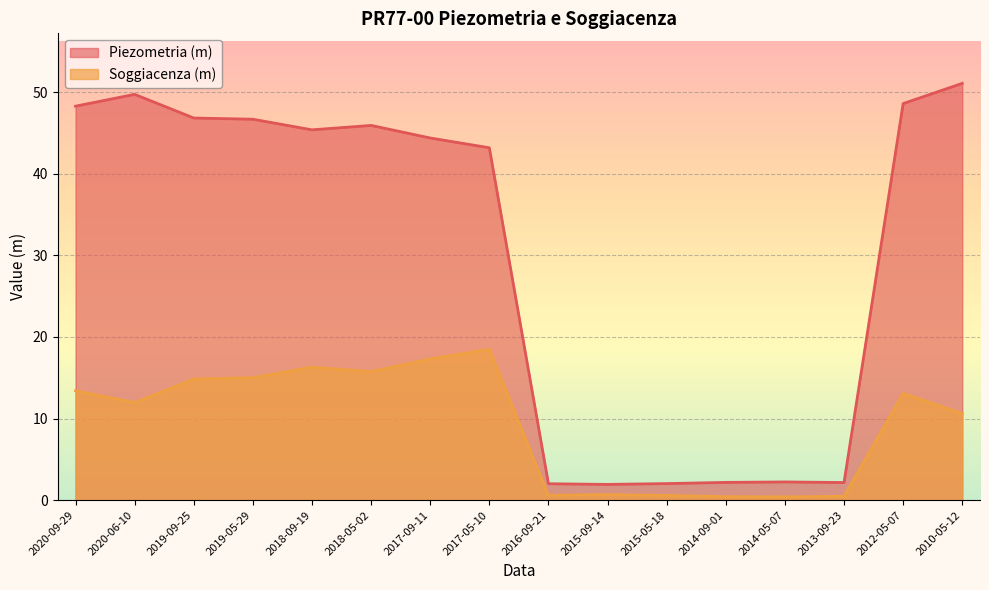

True or false: Piezometria (m) and Soggiacenza (m) cross at least once.

False